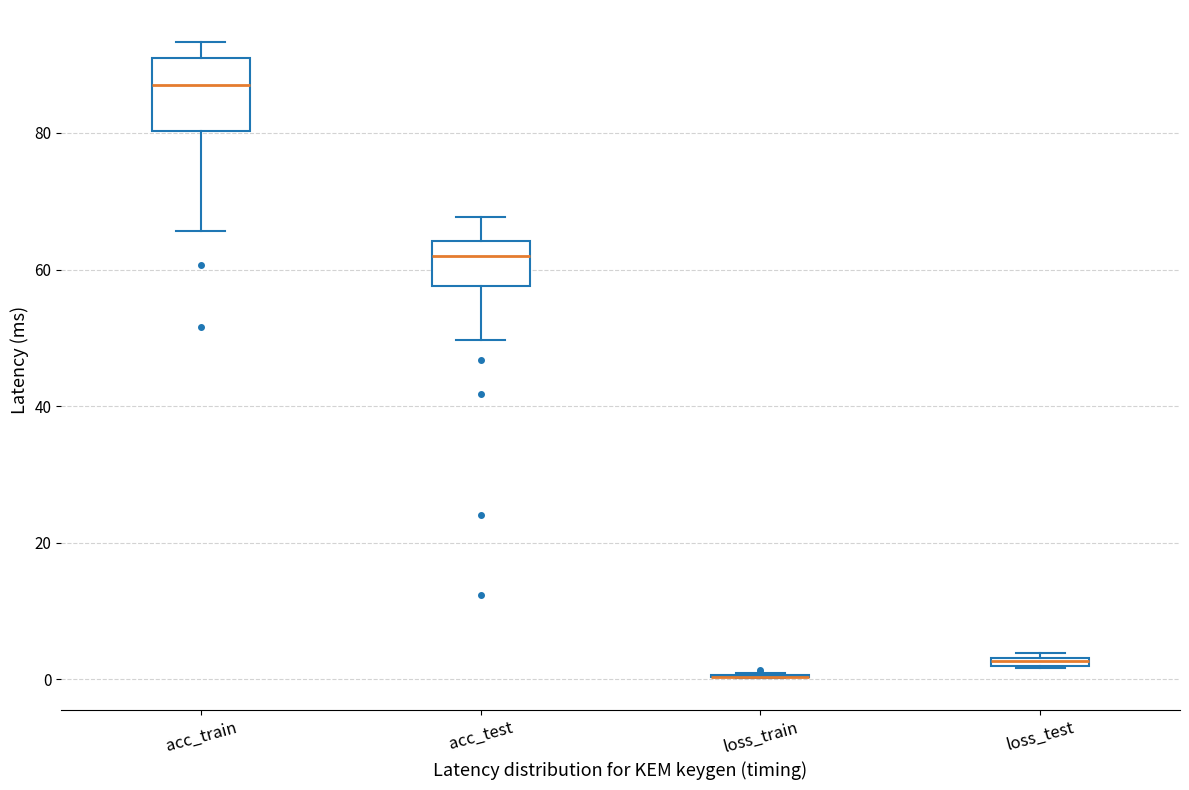

Which box is the tallest, from its lower edge to its upper edge?

acc_train